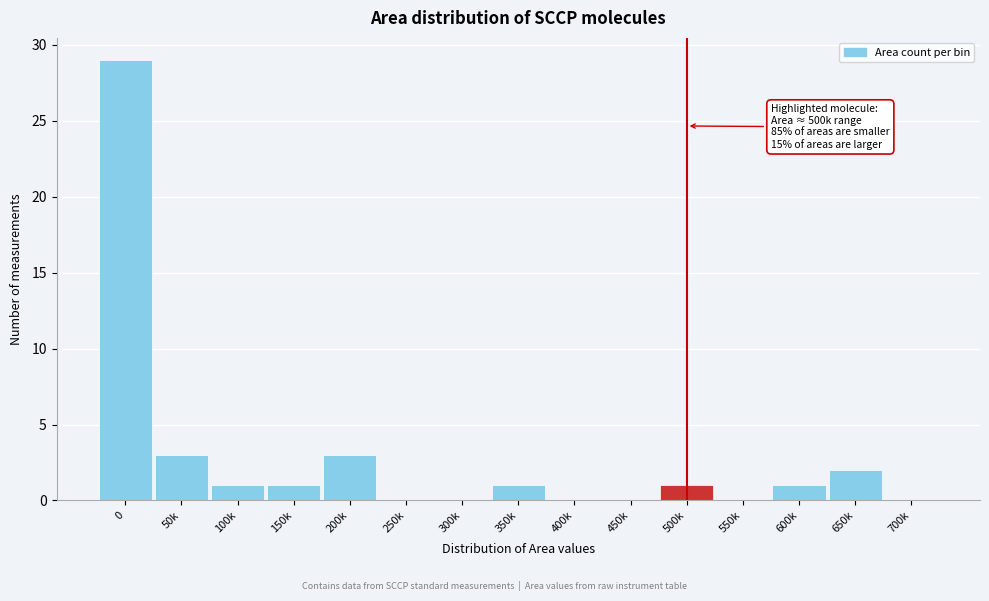

Reading left to right, transcribe all the data shown in this chart.

0=29	50k=3	100k=1	150k=1	200k=3	250k=0	300k=0	350k=1	400k=0	450k=0	500k=1	550k=0	600k=1	650k=2	700k=0